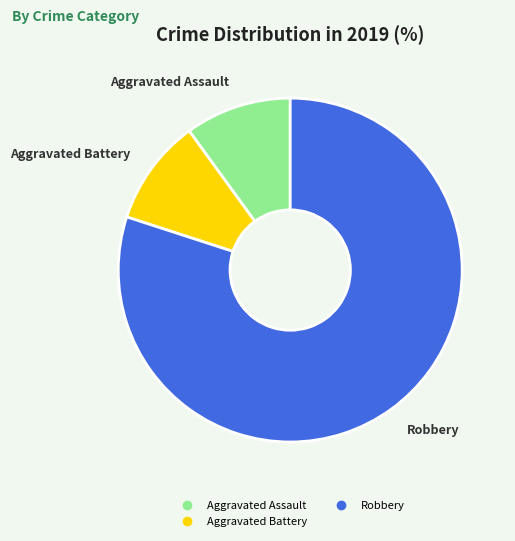

Which category has the biggest portion of the pie?

Robbery